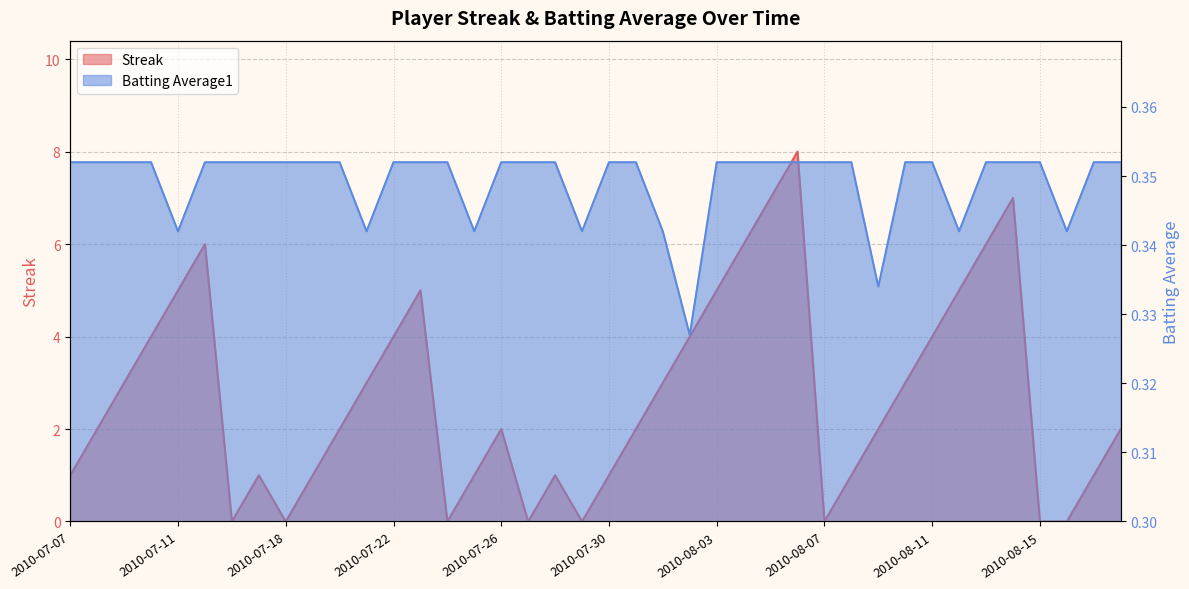

At which label does Batting Average1 reach its peak?

2010-07-07